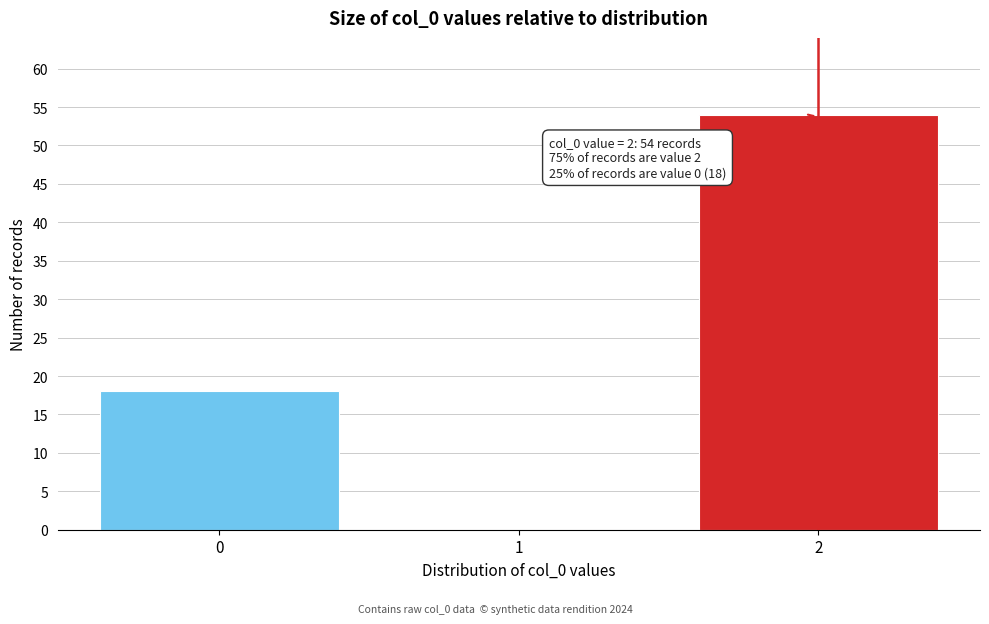

Which range on the x-axis has the tallest bar?

1.5 to 2.5